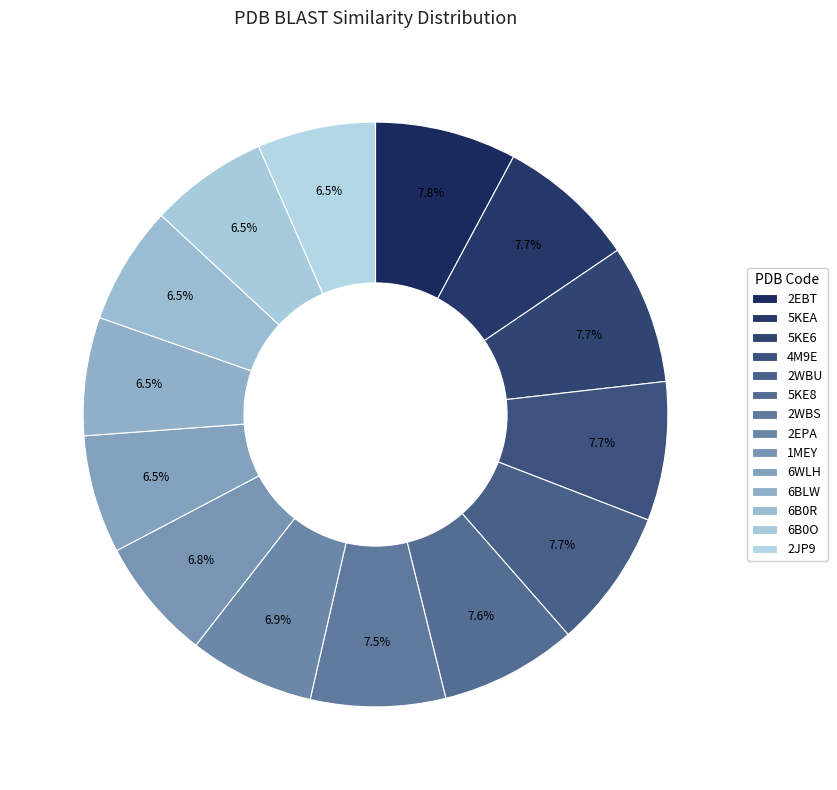

Count the number of slices in the pie.

14